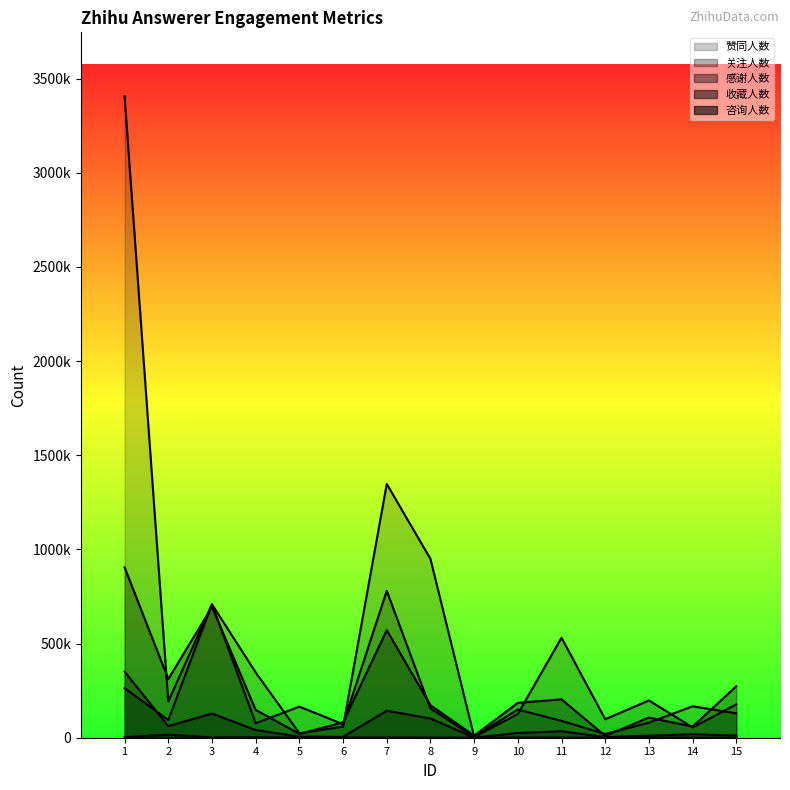

Rank the series by their maximum value, from highest to lowest.

赞同人数, 收藏人数, 关注人数, 感谢人数, 咨询人数